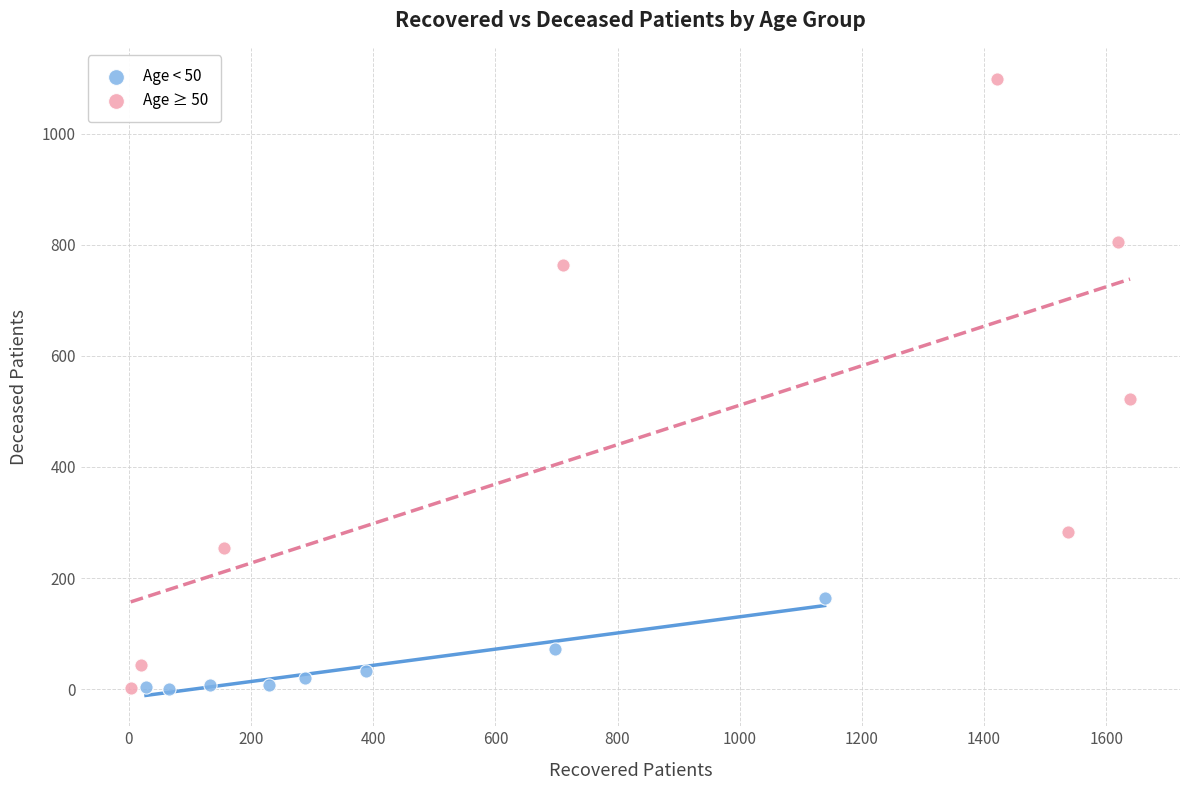

Which series contains the highest Y value?

Age ≥ 50